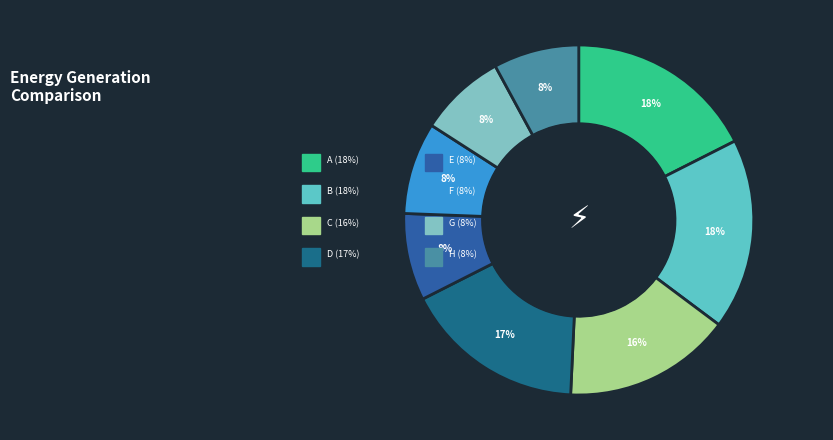

To the nearest percent, what is the difference between the largest and smallest slice percentages?

10%